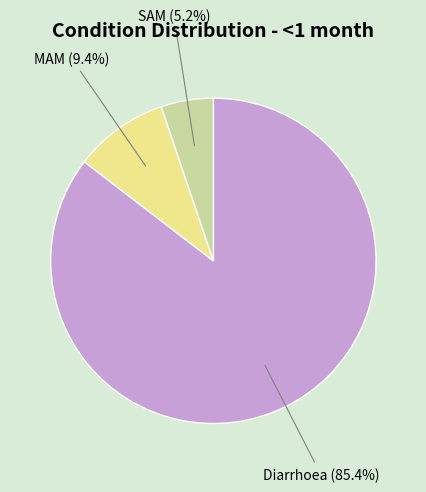

Rank the categories by value from lowest to highest.

SAM, MAM, Diarrhoea